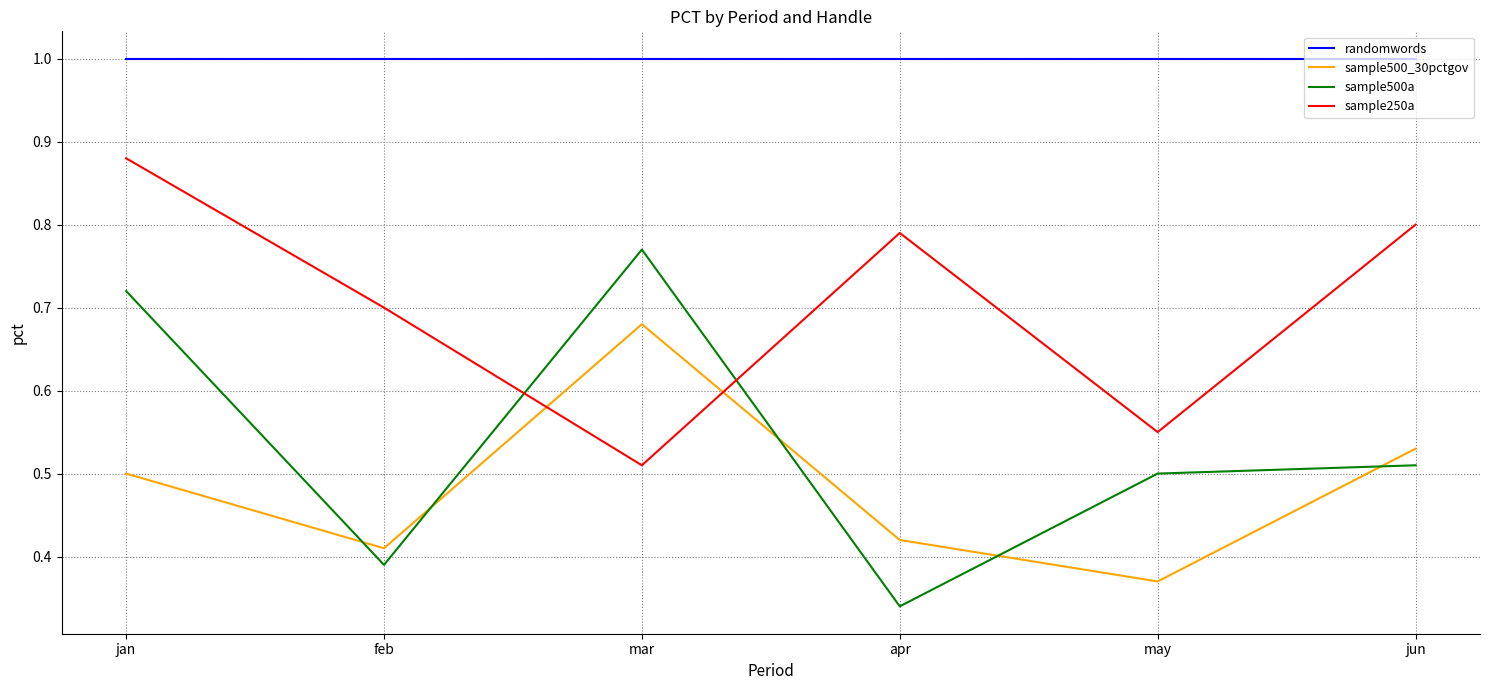

Is it true that sample500a equals 1.2 at jan?

False